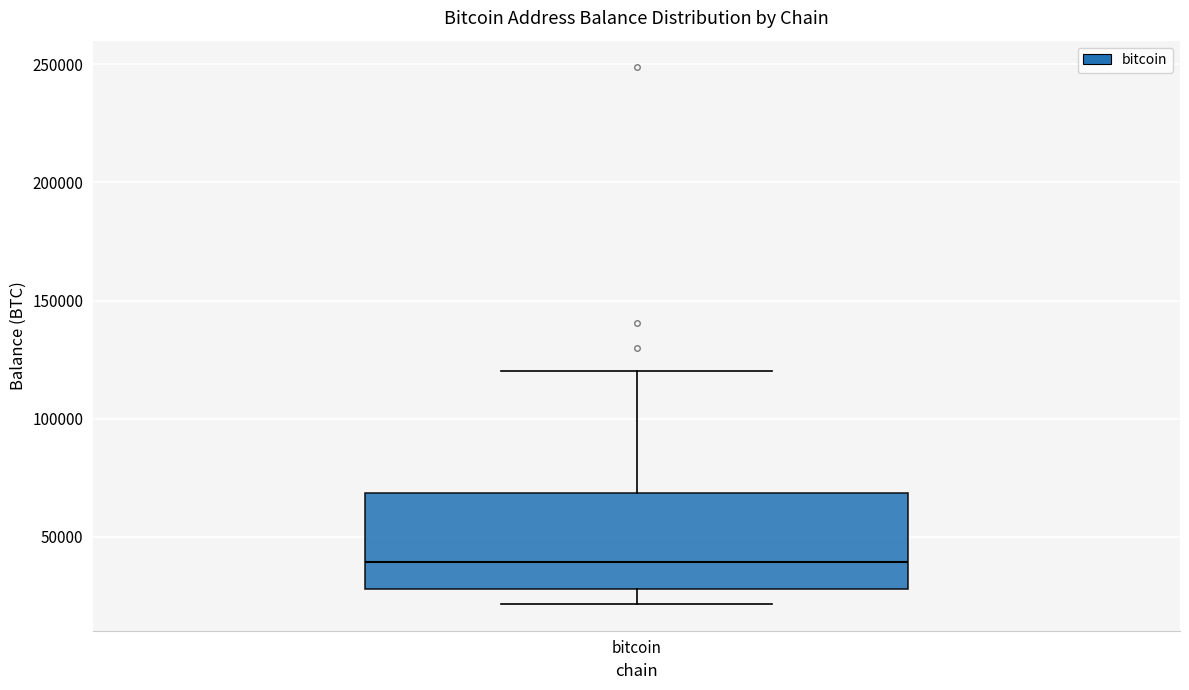

Transcribe this box plot: give where the median line is, the range the box spans, and where the two whiskers end, as read against the y-axis. The values are not printed on the chart, so give them approximately, as read against the axis.

median 40000, box 30000 to 70000, whiskers 20000 to 120000